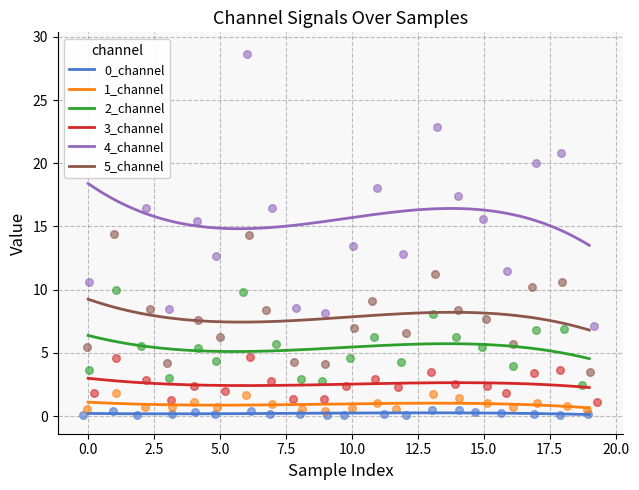

What is the total value across all series at 17?

41.6